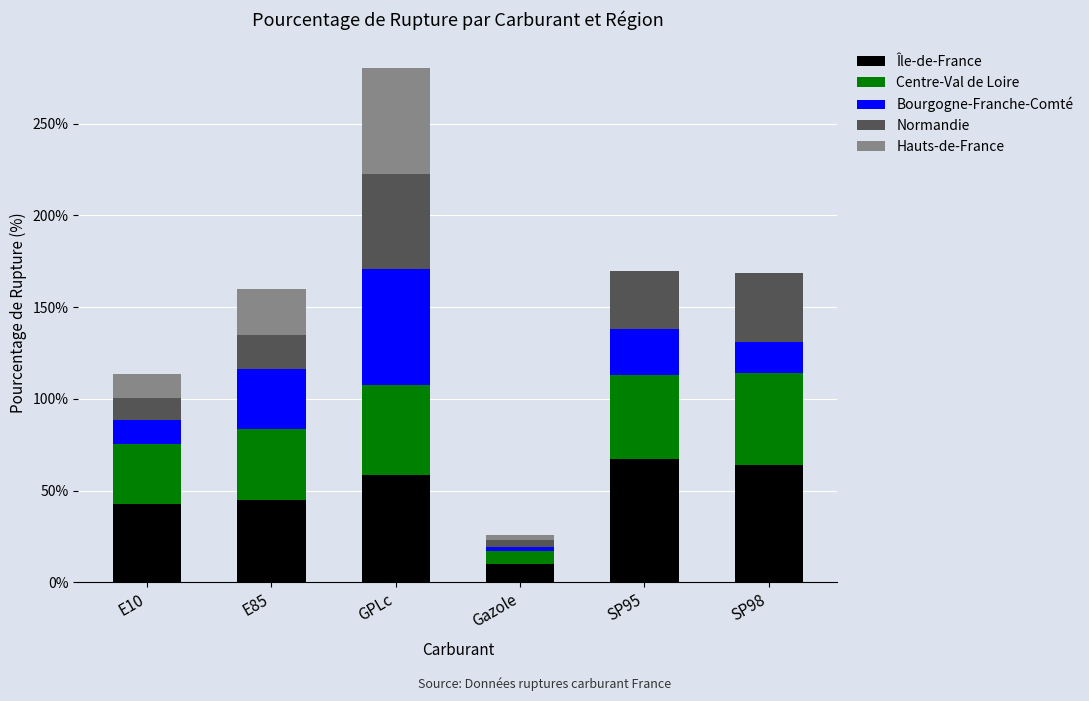

At which category is the sum across all series the highest?

GPLc